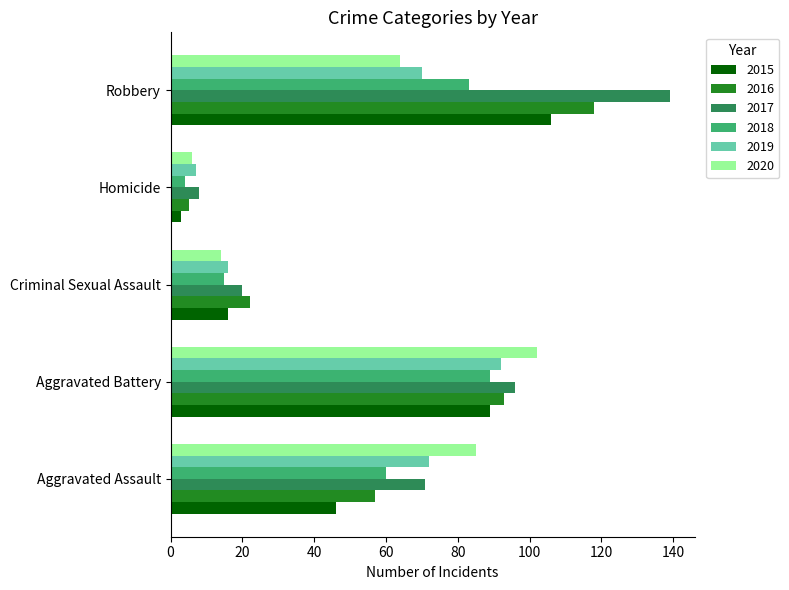

True or false: 2020 has a value of 21 at Criminal Sexual Assault.

False